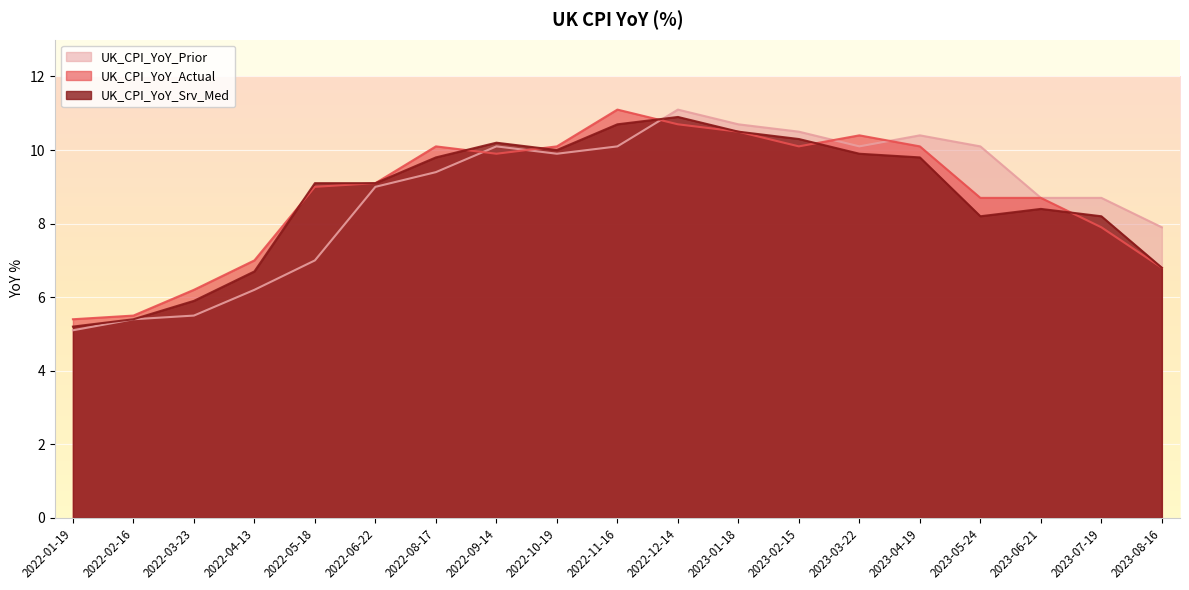

At which label is UK_CPI_YoY_Actual closest to 8?

2023-07-19